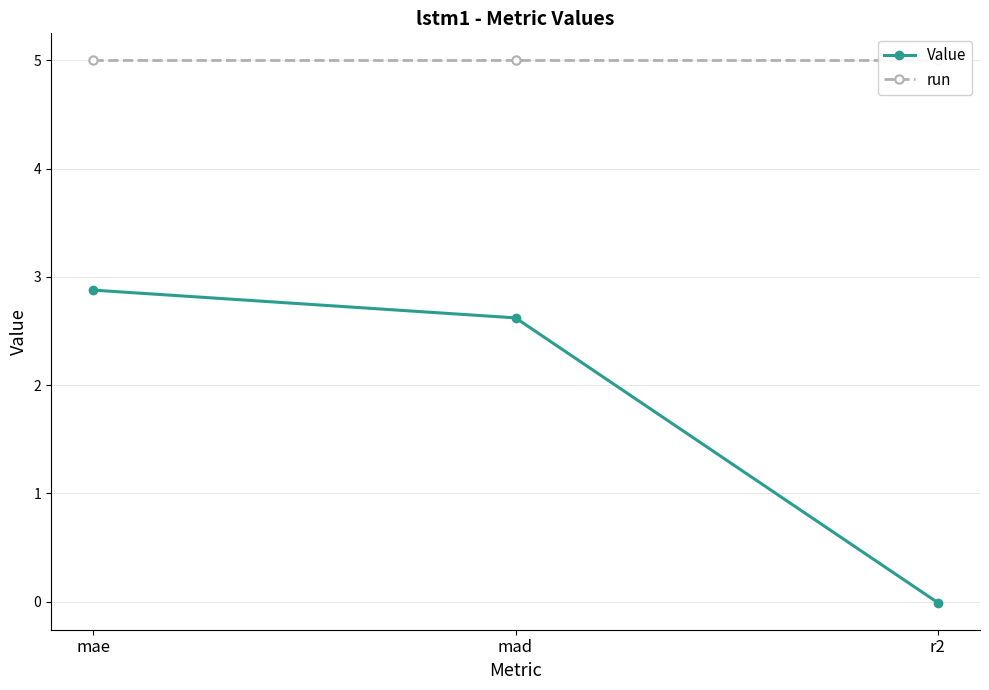

Reading left to right, what are all the values shown in this chart?

Value: 2.9	2.6	-0.0
run: 5.0	5.0	5.0